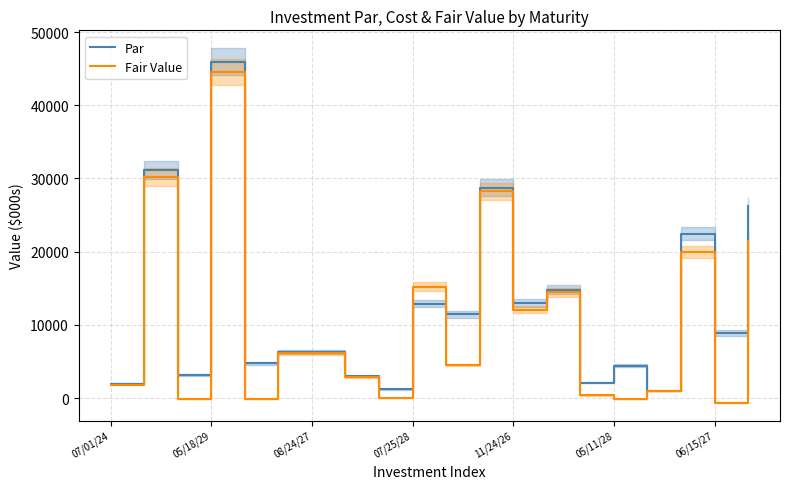

Is the value of Par at 05/11/28 greater than the value of Fair Value at 05/18/29?

No